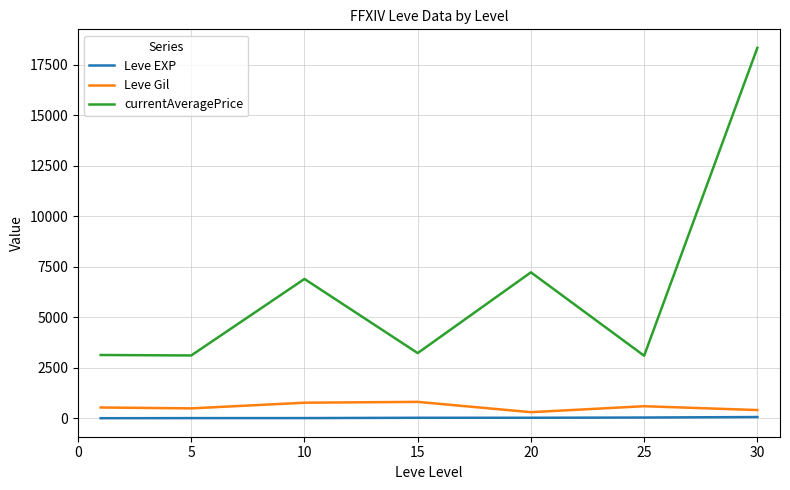

Which series has the widest spread of values?

currentAveragePrice